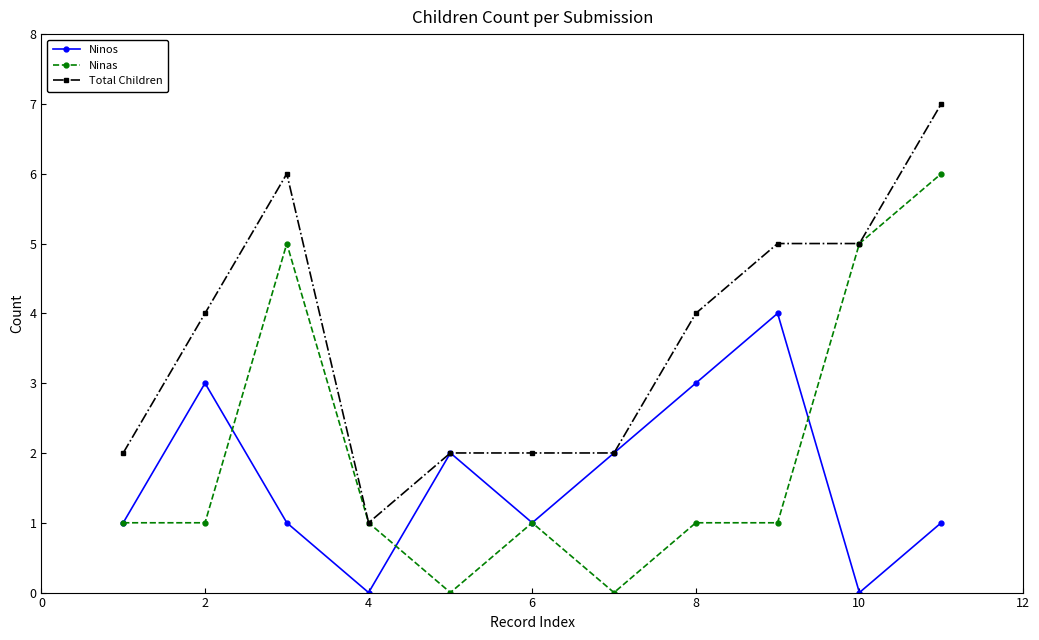

What is the greatest value displayed?

7